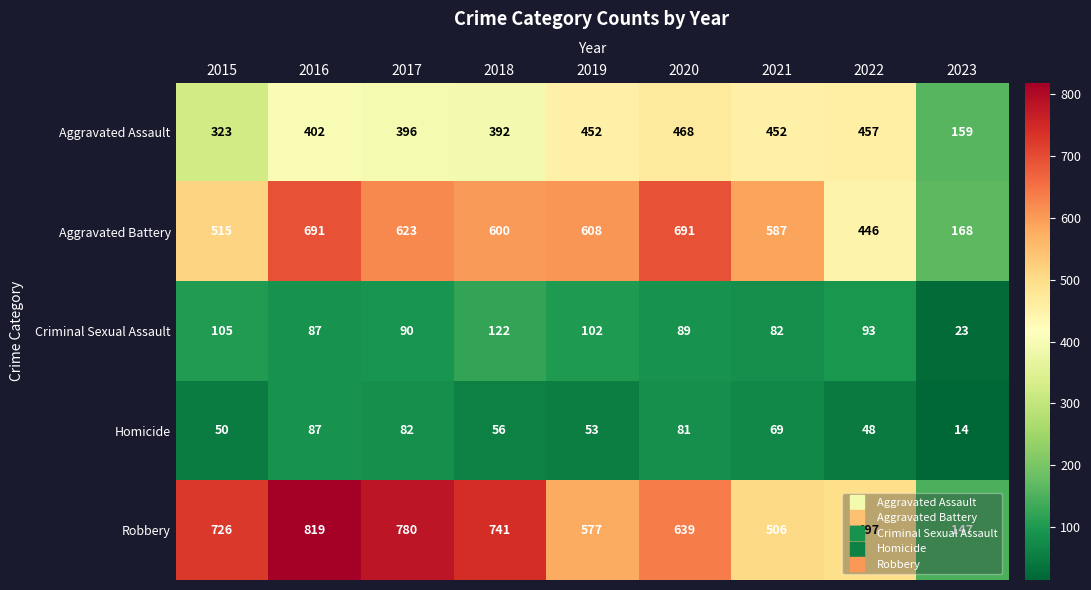

Is it true that Robbery equals 726 at 2015?

True